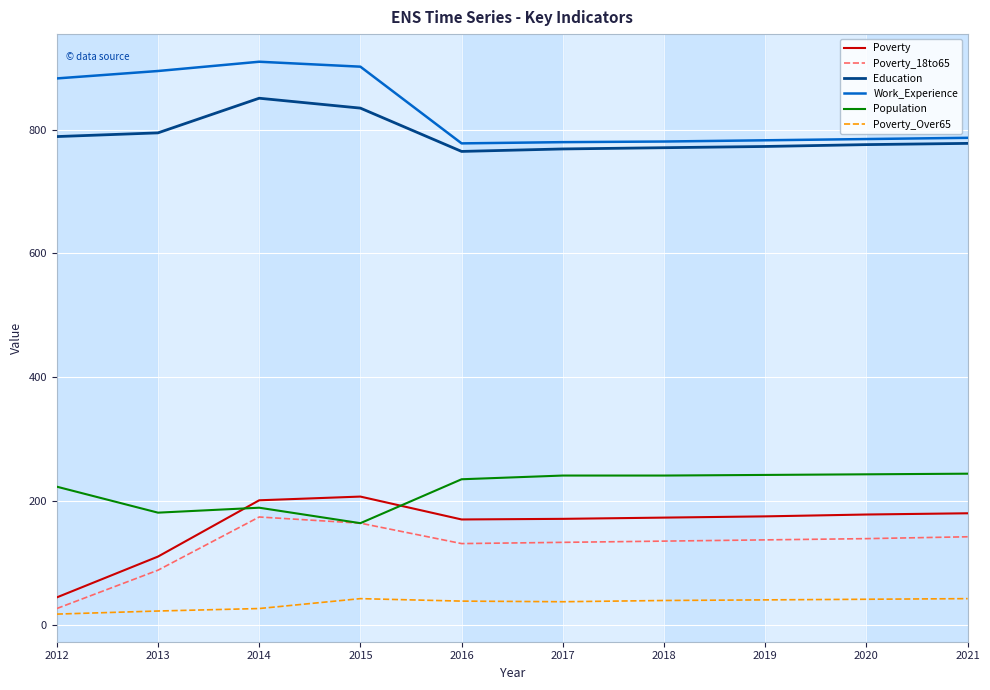

At how many categories does at least one series exceed 369?

10